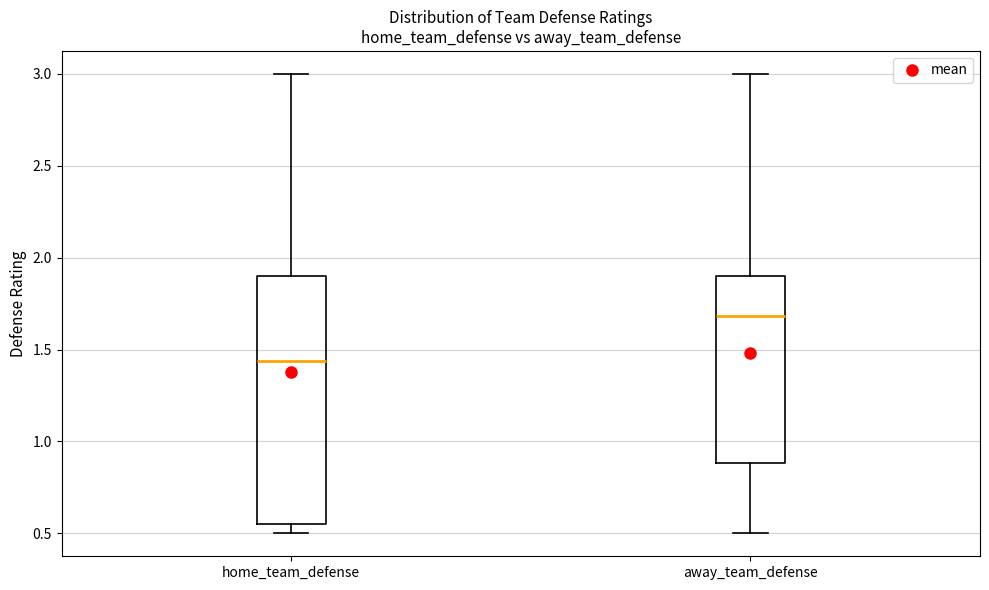

Where does the median line of the box for away_team_defense sit on the y-axis? The values are not printed on the chart, so give them approximately, as read against the axis.

1.70